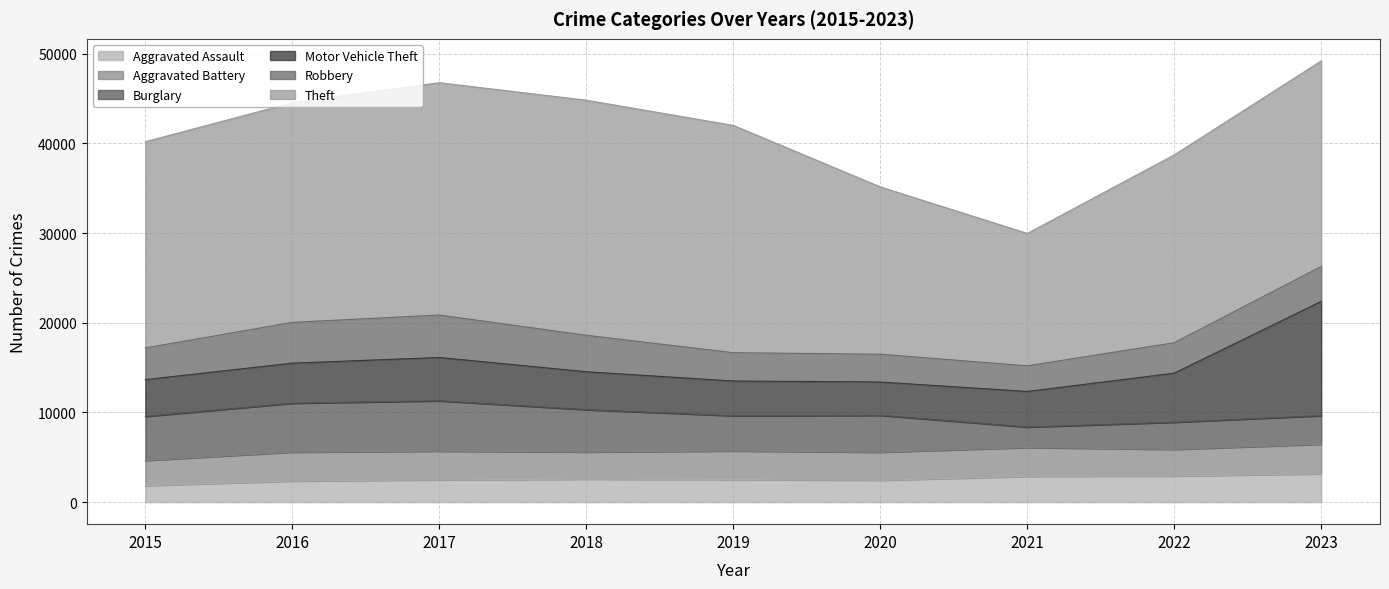

True or false: Aggravated Assault and Robbery cross at least once.

True